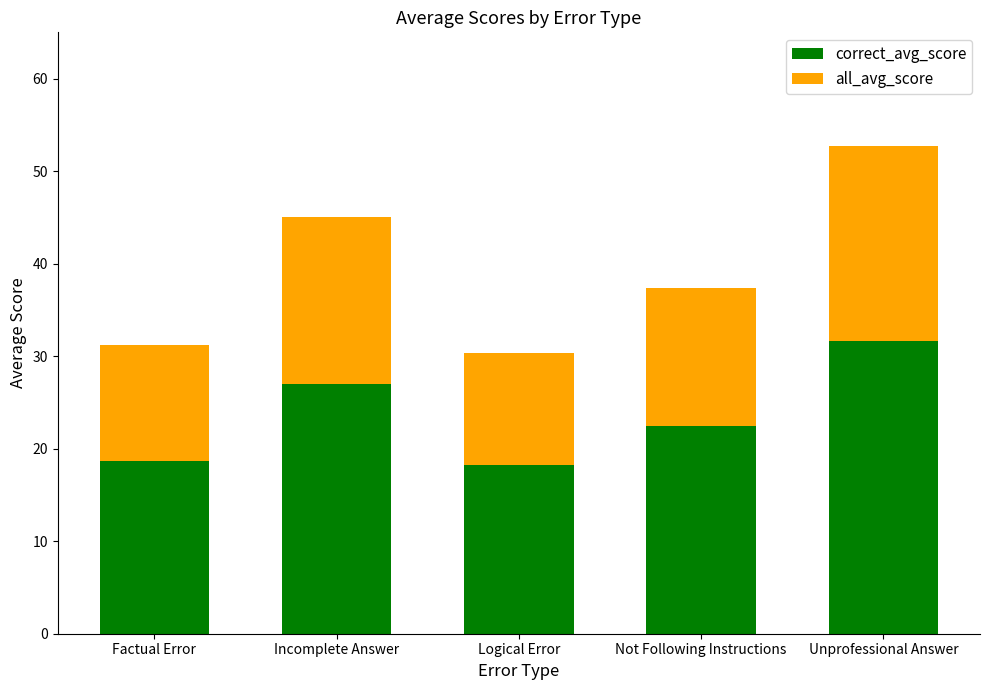

Reading right to left, what are the values for correct_avg_score?

31.6	22.4	18.2	27.0	18.7